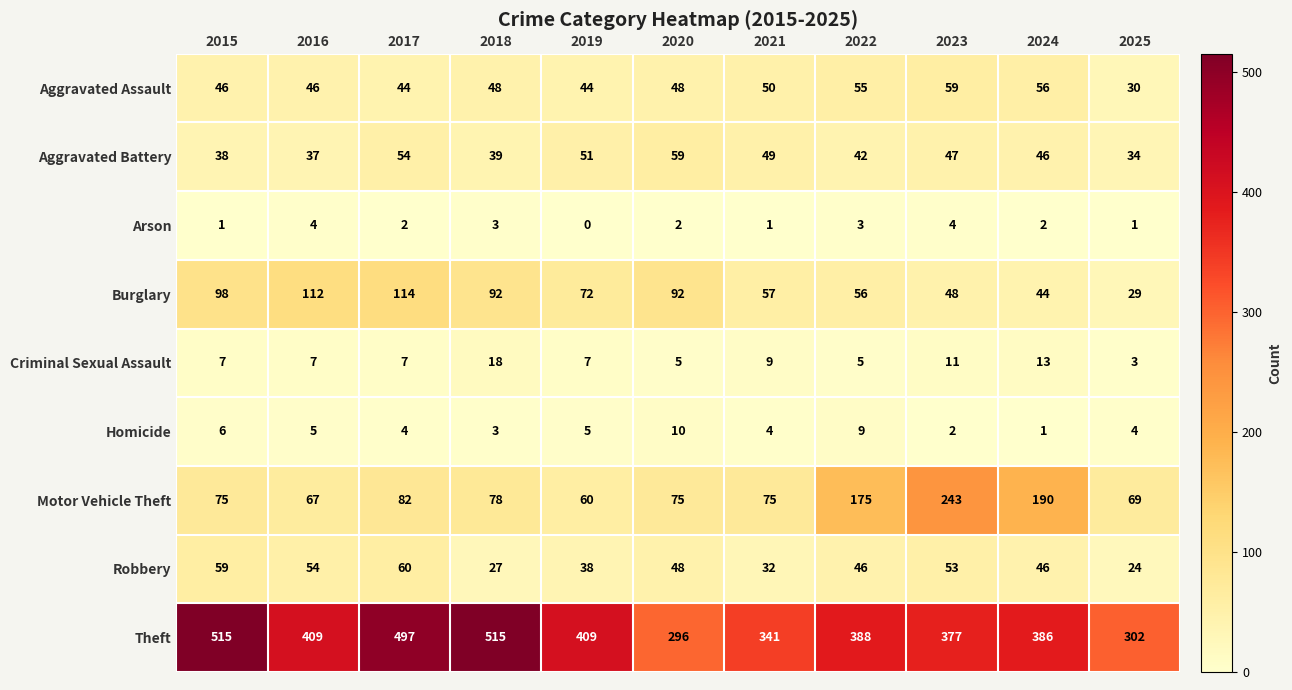

What is the difference between the Arson values at 2023 and 2019?

4